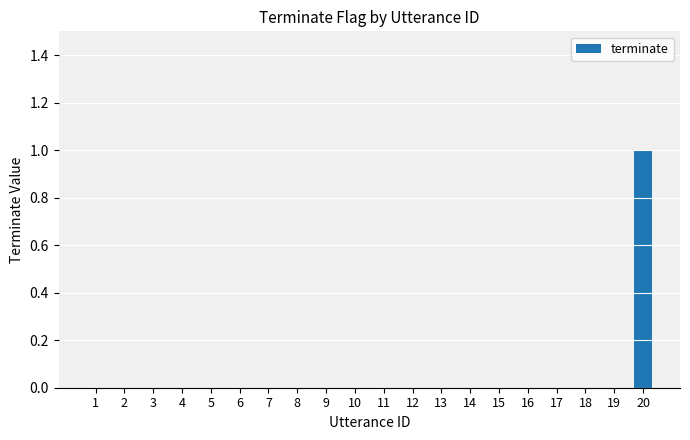

Reading left to right, list all the values displayed in this chart.

0	0	0	0	0	0	0	0	0	0	0	0	0	0	0	0	0	0	0	1